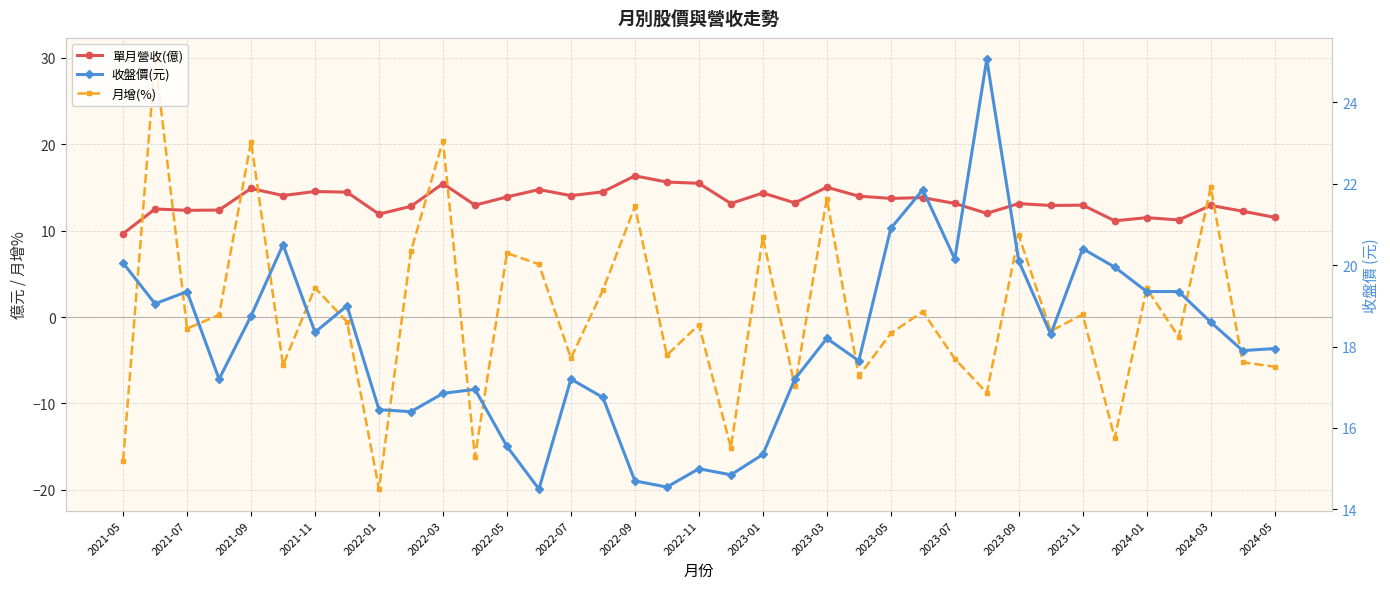

What is the maximum value for 單月營收(億)?

16.3